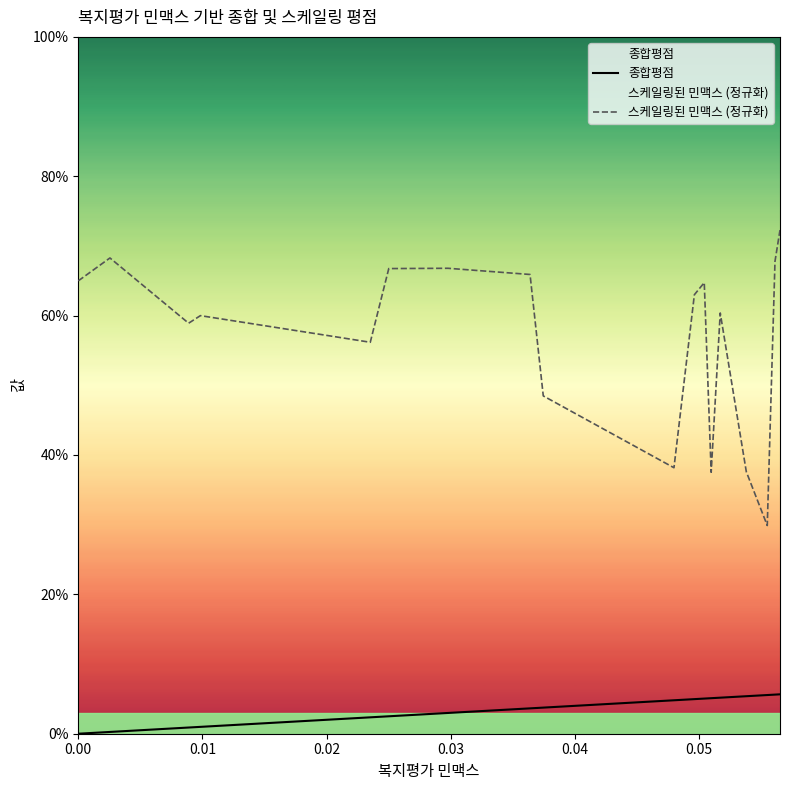

True or false: 종합평점 has more than 0 points higher than both neighbors.

False